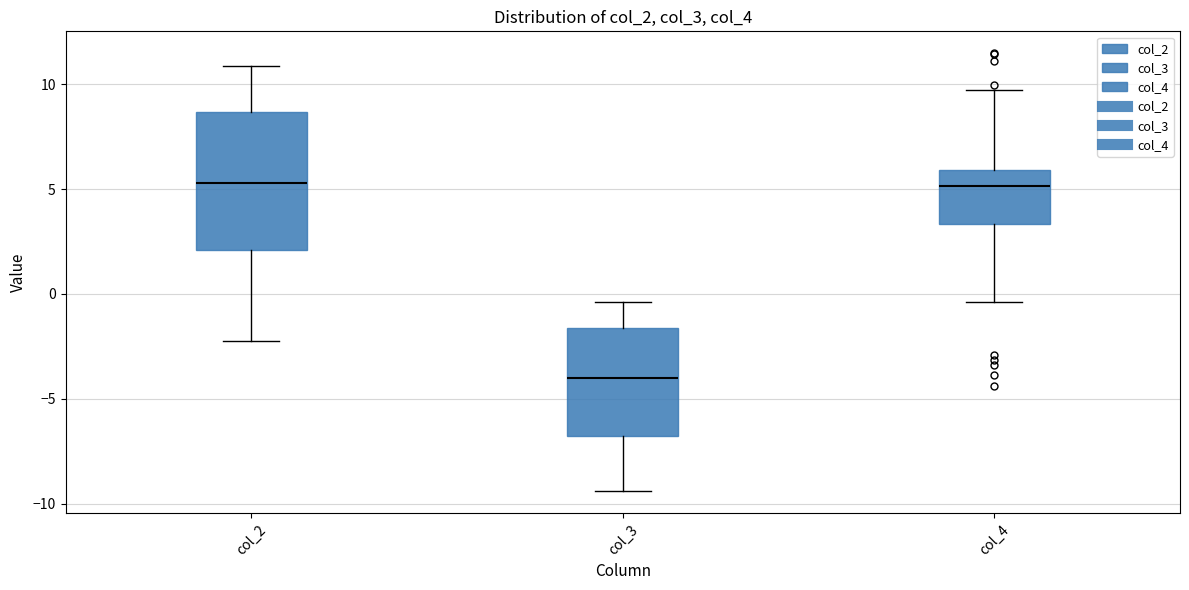

Reading left to right, transcribe this box plot: for each box, give where its median line is, the range the box spans, and where its two whiskers end, as read against the y-axis. The values are not printed on the chart, so give them approximately, as read against the axis.

col_2: median 5.5, box 2.0 to 8.5, whiskers -2.0 to 11.0
col_3: median -4.0, box -7.0 to -1.5, whiskers -9.5 to -0.5
col_4: median 5.0, box 3.5 to 6.0, whiskers -0.5 to 9.5